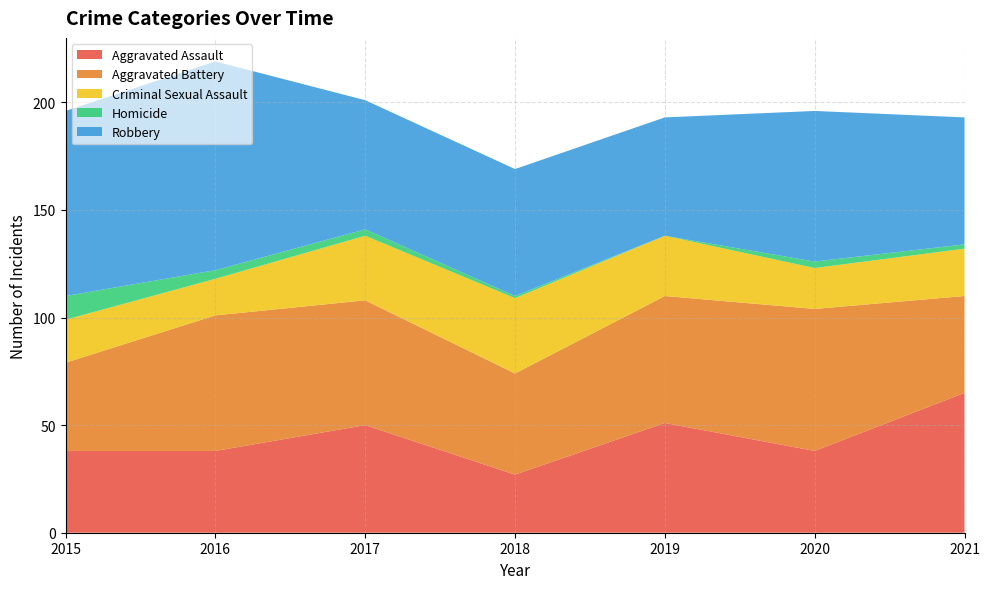

Reading left to right, transcribe all the data shown in this chart.

Aggravated Assault: 2015=38	2016=38	2017=50	2018=27	2019=51	2020=38	2021=65
Aggravated Battery: 2015=41	2016=63	2017=58	2018=47	2019=59	2020=66	2021=45
Criminal Sexual Assault: 2015=20	2016=17	2017=30	2018=35	2019=28	2020=19	2021=22
Homicide: 2015=11	2016=4	2017=3	2018=1	2019=0	2020=3	2021=2
Robbery: 2015=86	2016=97	2017=60	2018=59	2019=55	2020=70	2021=59